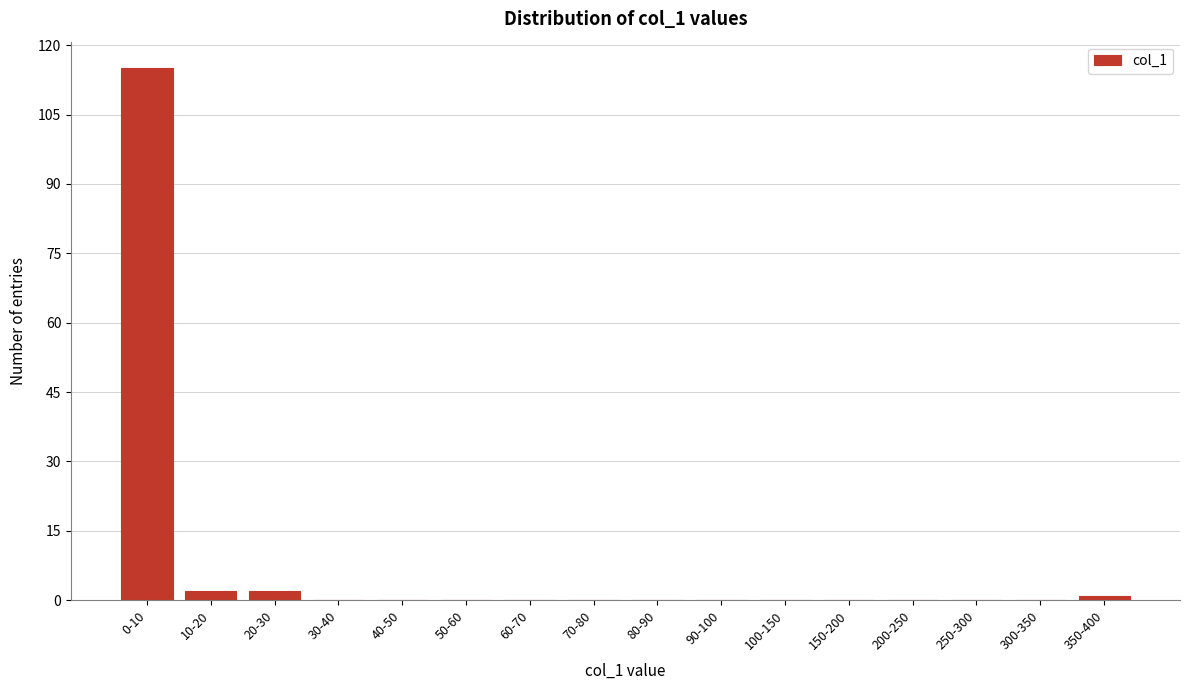

Reading left to right, list all the values displayed in this chart.

0-10=115	10-20=2	20-30=2	30-40=0	40-50=0	50-60=0	60-70=0	70-80=0	80-90=0	90-100=0	100-150=0	150-200=0	200-250=0	250-300=0	300-350=0	350-400=1